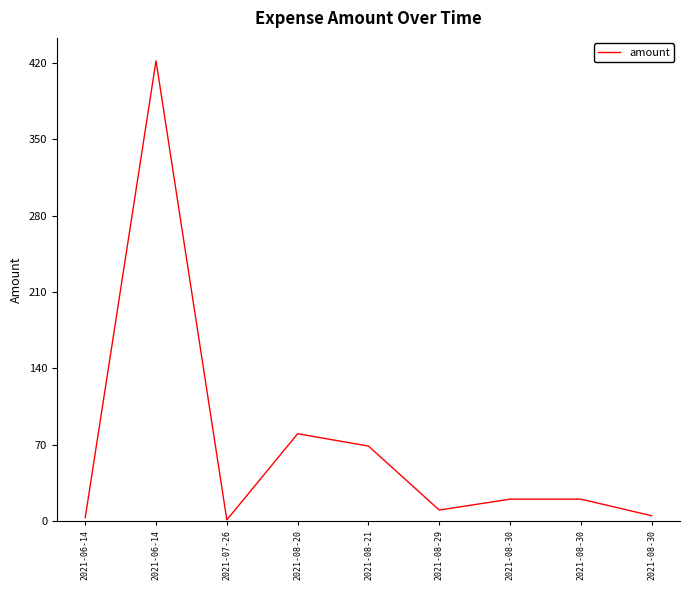

Reading left to right, what are all the values shown in this chart?

2021-06-14=3.0	2021-06-14=422.0	2021-07-26=1.0	2021-08-20=80.0	2021-08-21=68.7	2021-08-29=10.0	2021-08-30=20.0	2021-08-30=20.0	2021-08-30=4.8